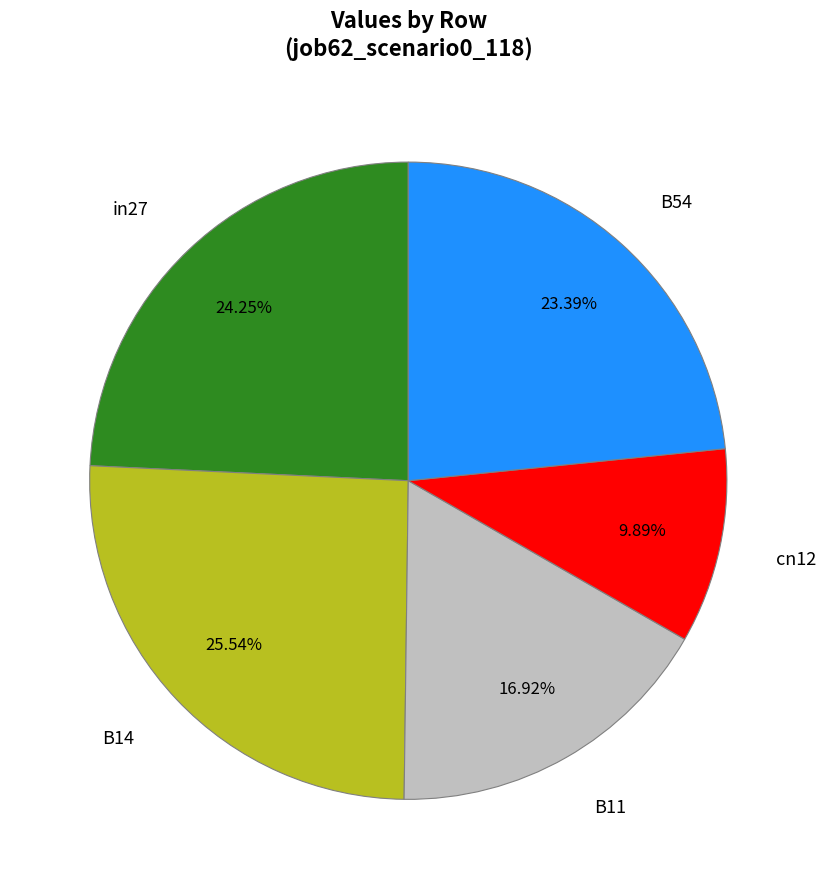

Combined, what portion of the pie is in27 and B11?

41.2%